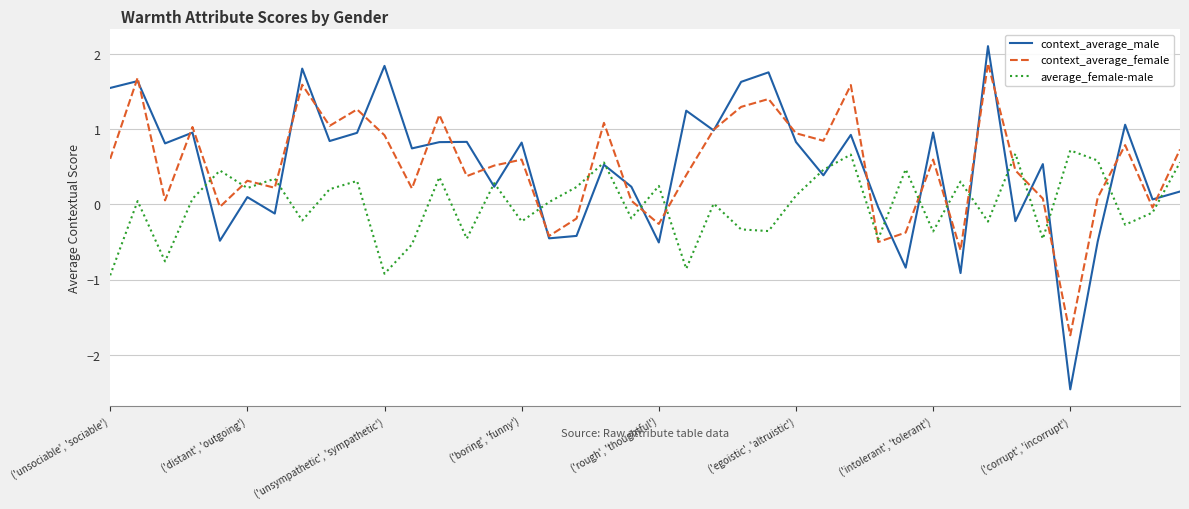

What is the maximum value for average_female-male?

0.7